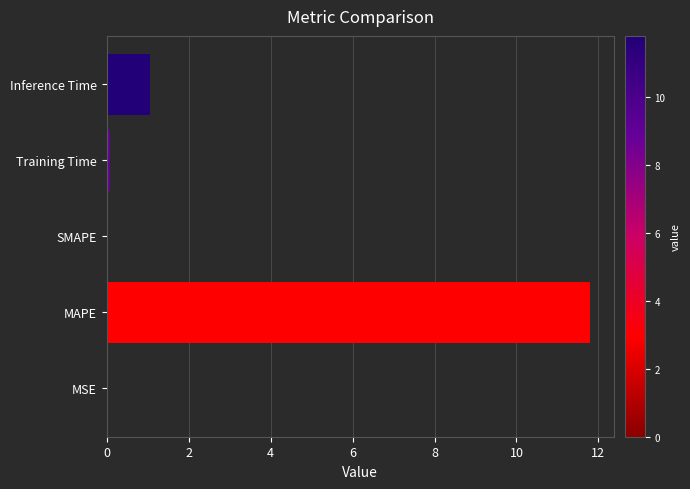

Is it true that the value at Inference Time is 1.1?

True